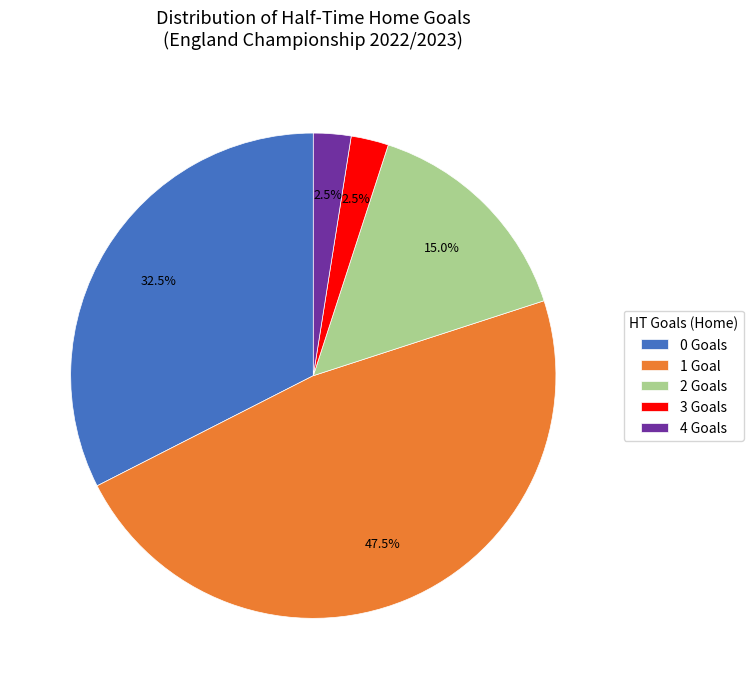

Which has a higher value, 4 or 2?

2